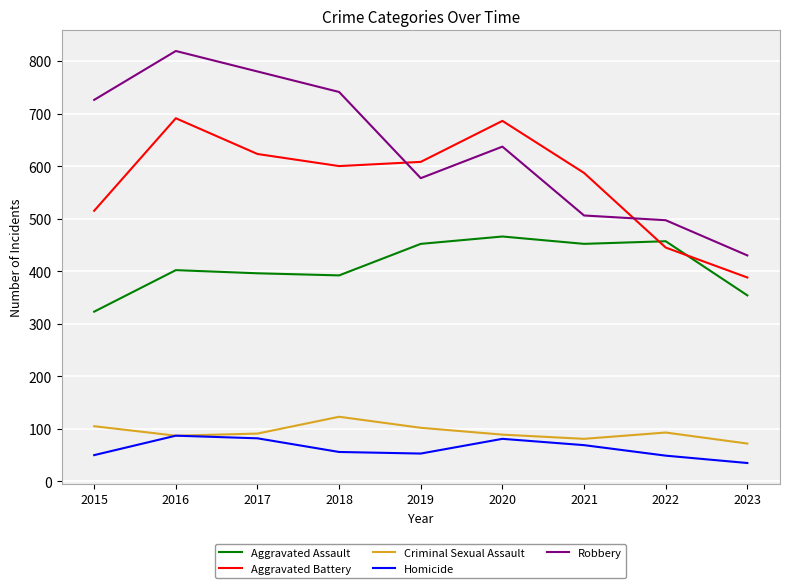

How many intersections are there between Aggravated Battery and Aggravated Assault?

2